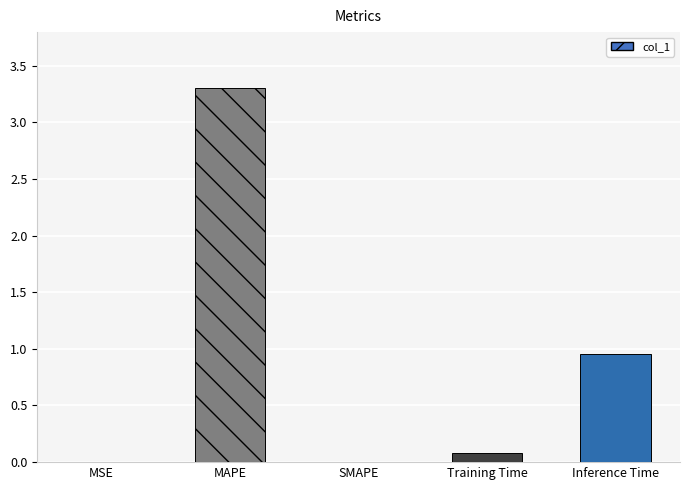

What is the maximum value shown in the chart?

3.3